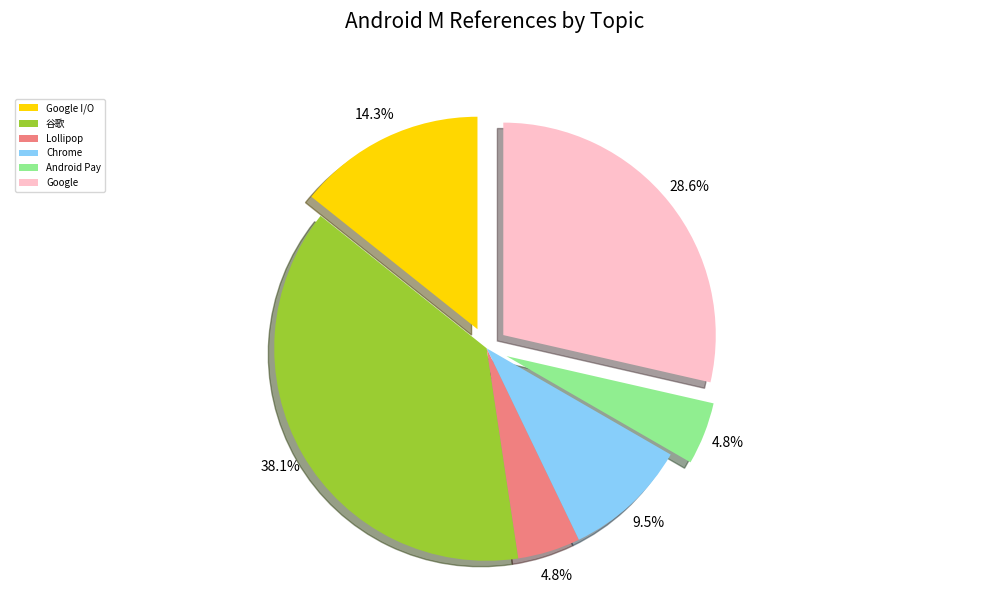

Does Android Pay represent more than half of the total?

No